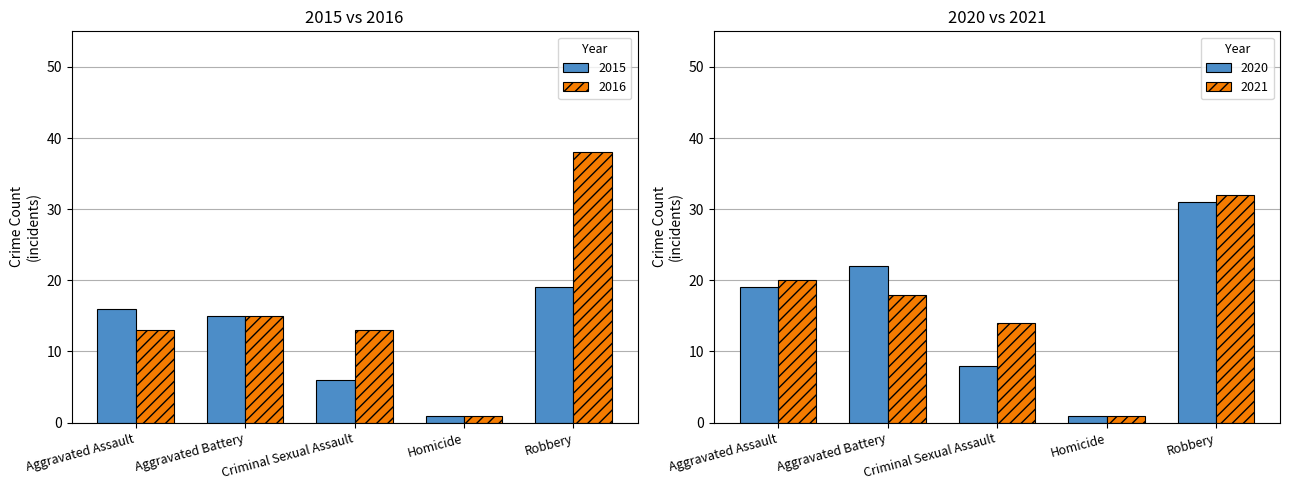

What is the sum of the 2016 values at Robbery and Criminal Sexual Assault?

51